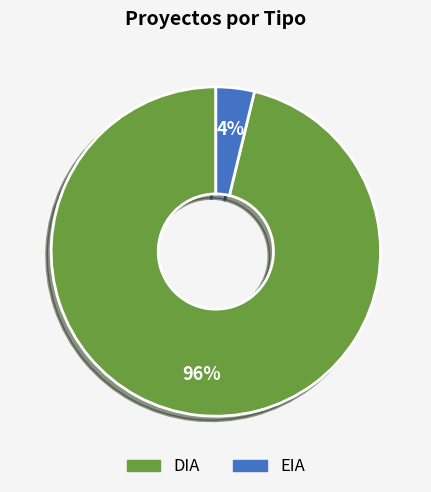

Which has a higher value, EIA or DIA?

DIA